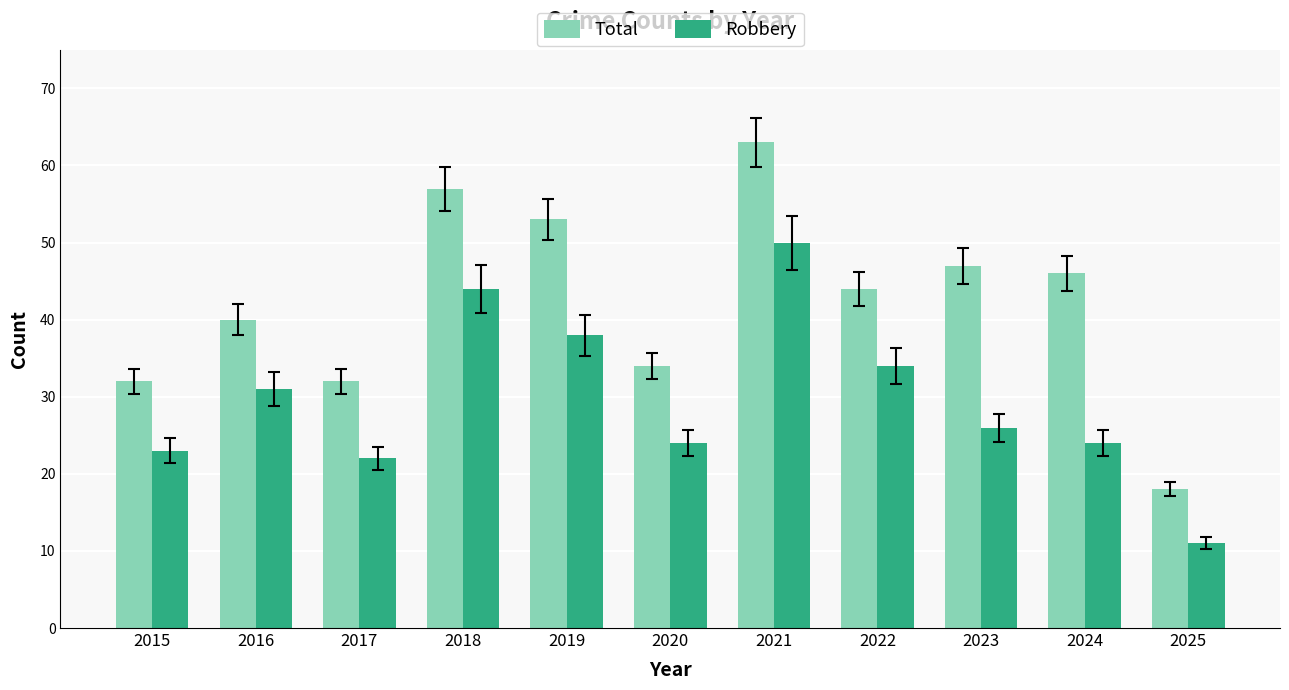

At 2019, list the series in order from largest to smallest.

Total, Robbery